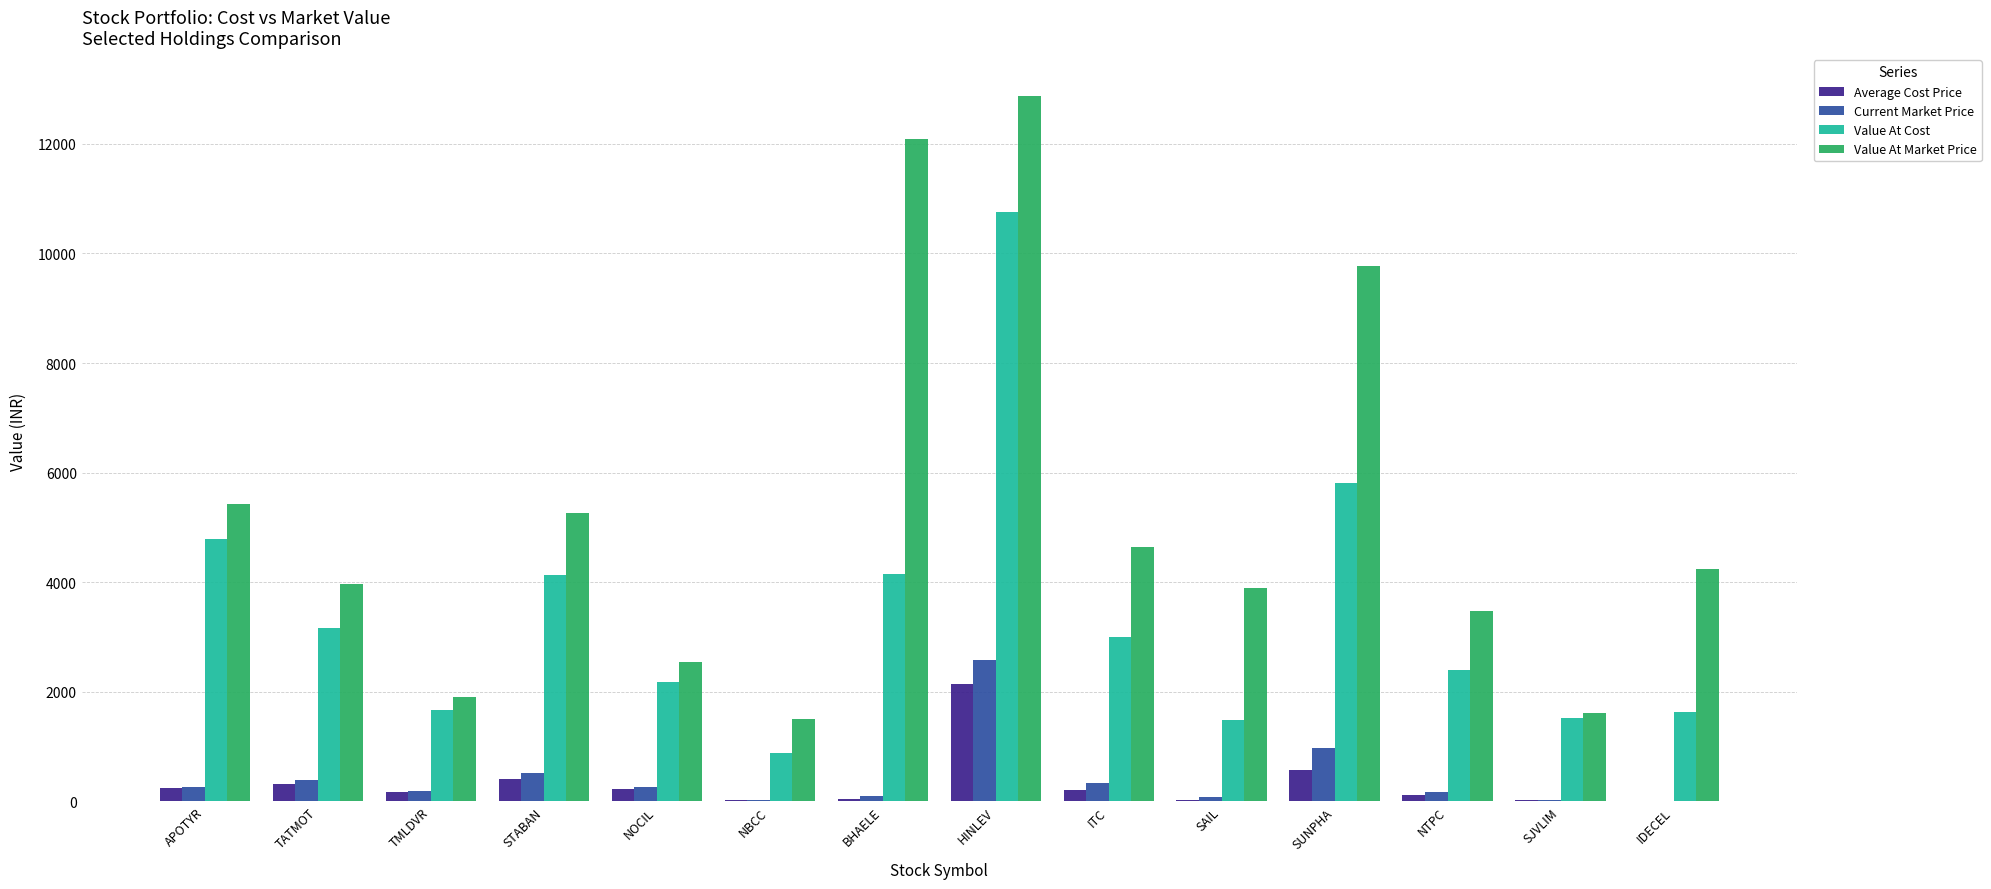

The value of Value At Market Price at NOCIL is 2545.0. True or false?

True